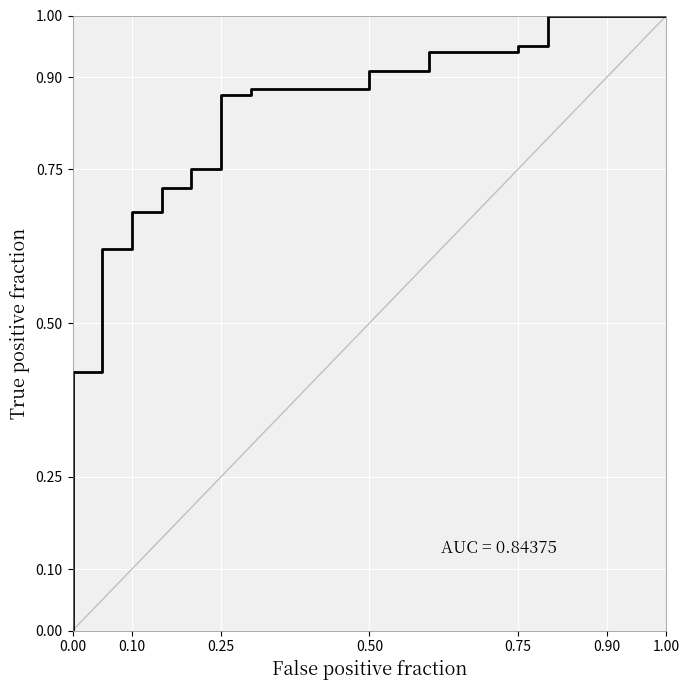

What is the difference between the values at 7 and 0.10?

0.6